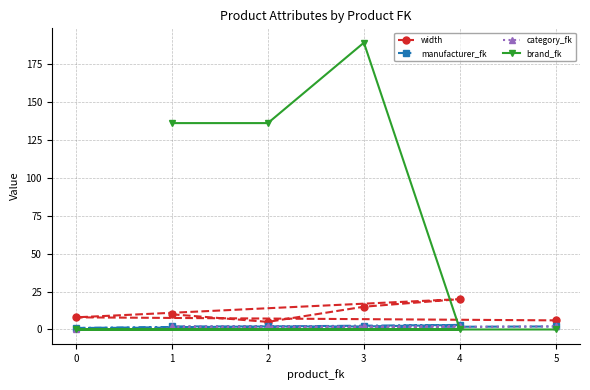

Is the value of width at 4 greater than the value of brand_fk at 4?

Yes